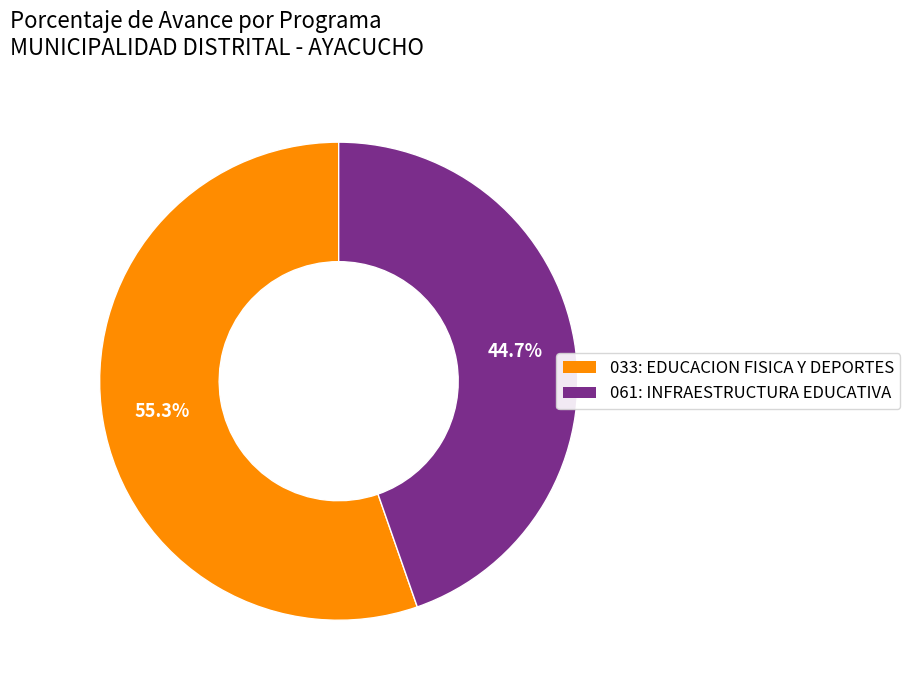

The 061: INFRAESTRUCTURA EDUCATIVA slice represents 52% of the pie. True or false?

False